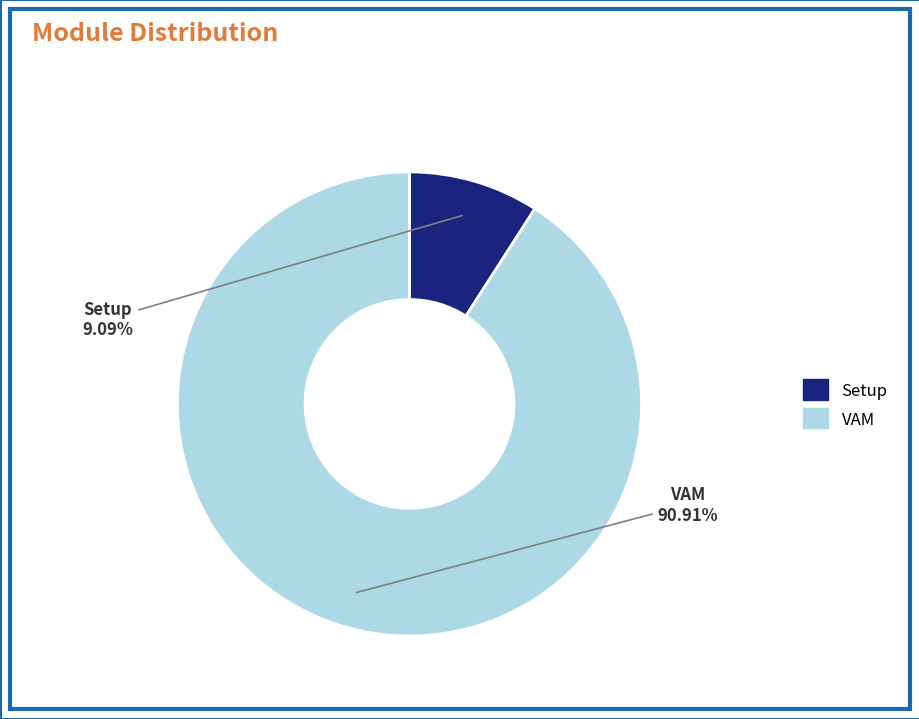

Which category has the biggest portion of the pie?

VAM